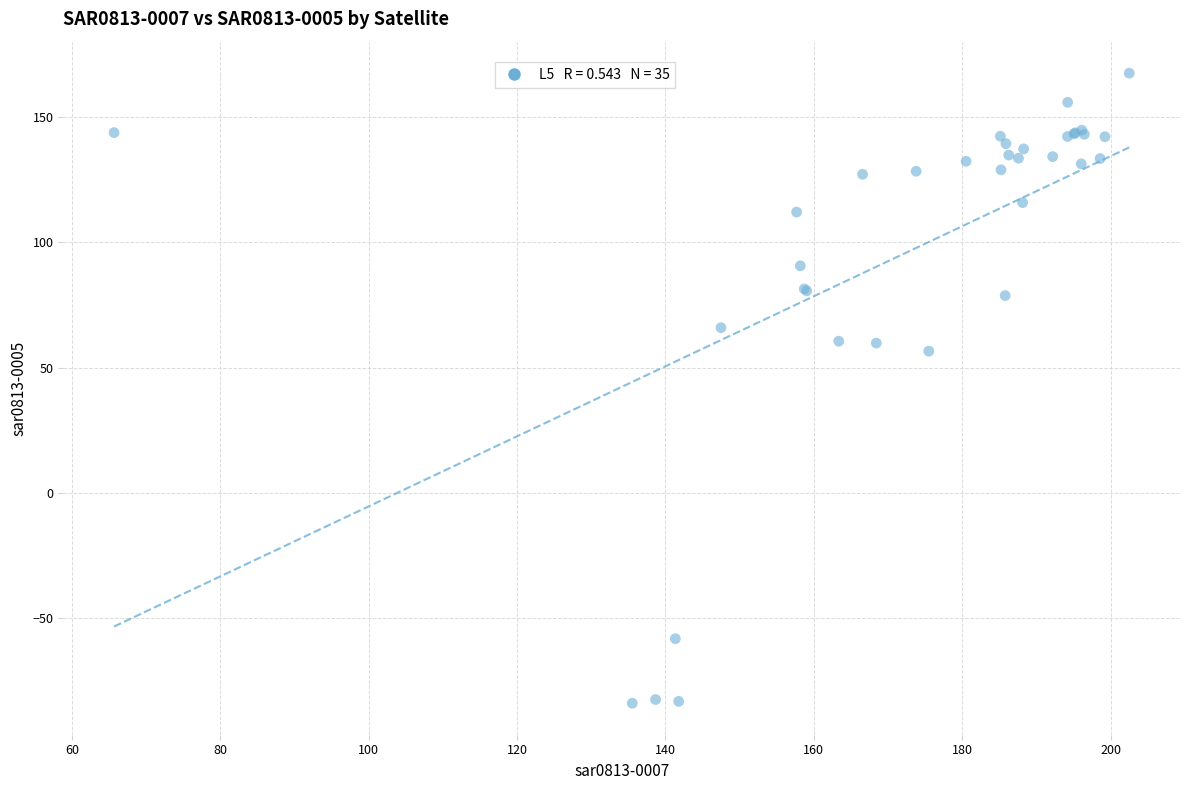

What Y value in the scatter plot is closest to 41?

56.6